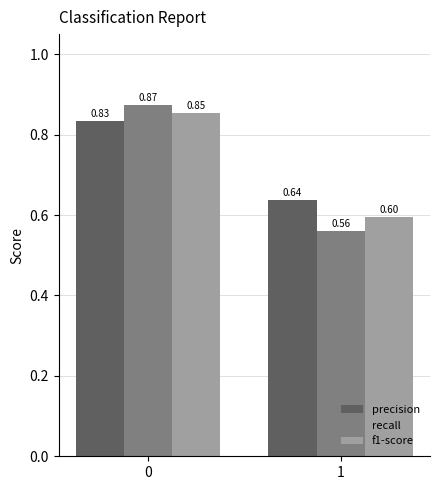

Which series has the widest spread of values?

recall